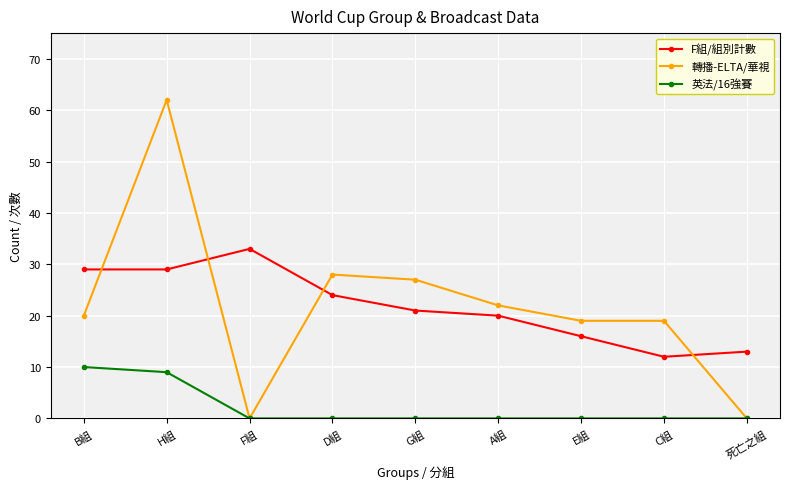

What are all the series names shown in the legend?

F組/組別計數, 轉播-ELTA/華視, 英法/16強賽